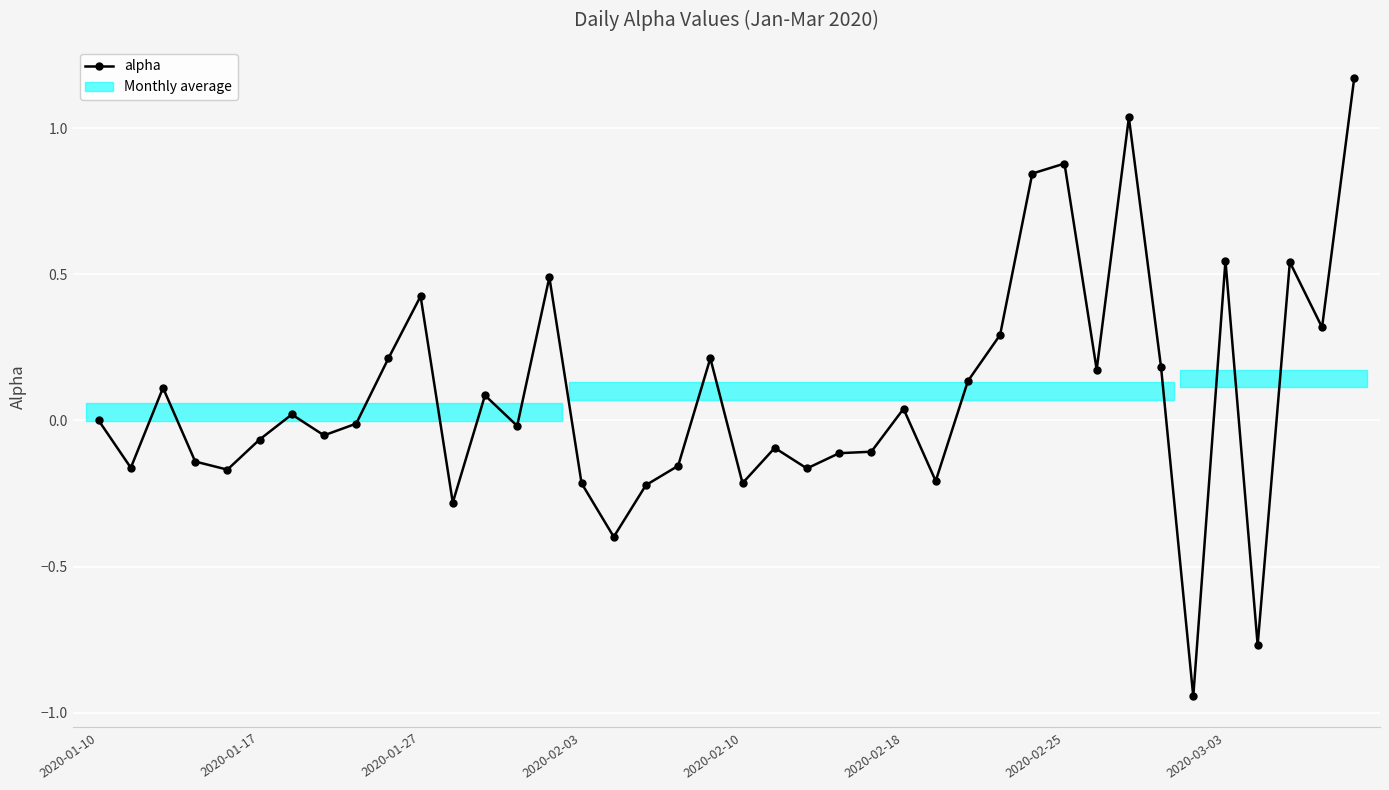

Rank the categories by value from highest to lowest.

39, 32, 30, 29, 35, 37, 14, 10, 38, 28, 19, 9, 33, 31, 27, 2020-01-27, 12, 25, 2020-02-25, 2020-01-10, 8, 13, 2020-03-03, 2020-02-18, 21, 24, 23, 2020-02-03, 18, 2020-01-17, 22, 2020-02-10, 26, 20, 15, 17, 11, 16, 36, 34